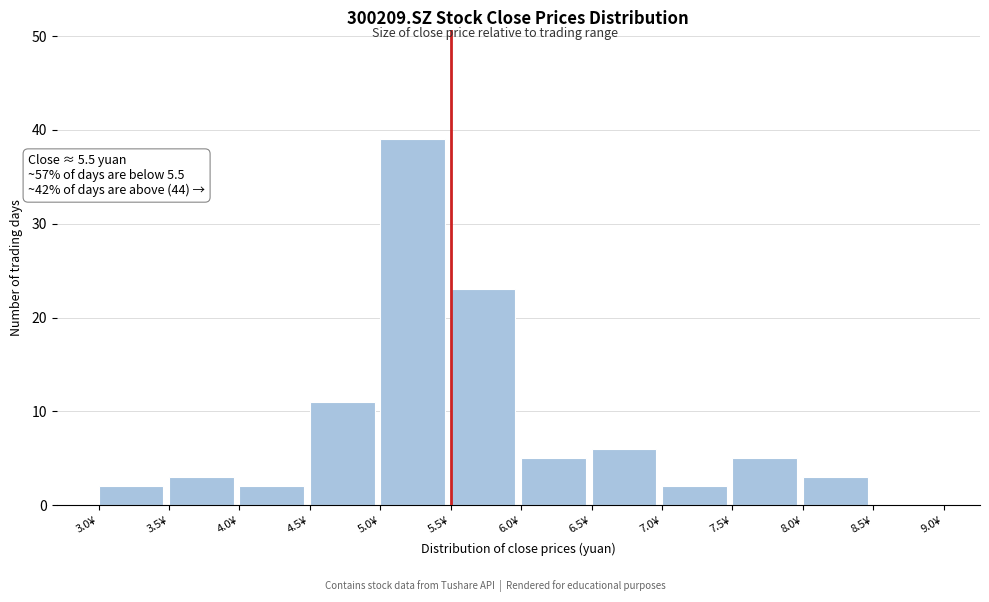

Over which range of the x-axis is the bar tallest?

5.0 to 5.5